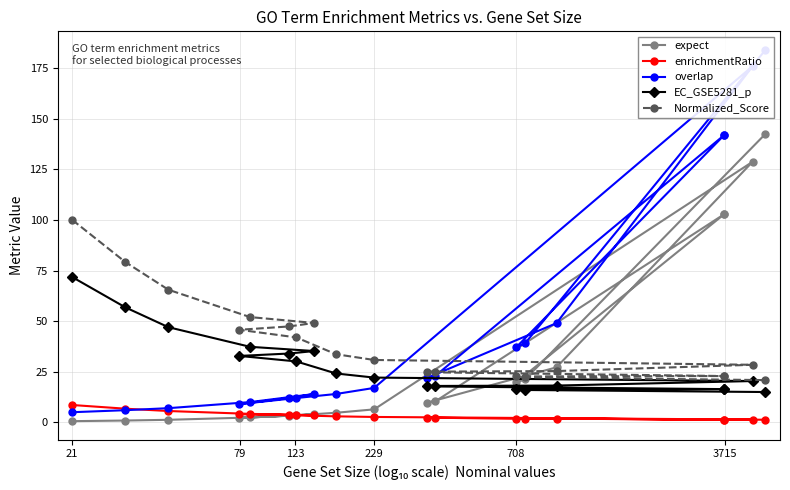

Count the number of data series in this chart.

5